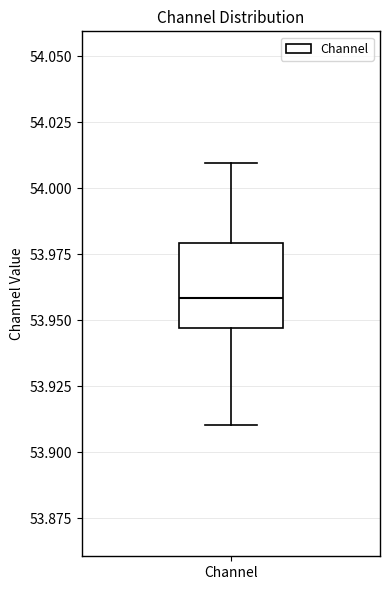

Transcribe this box plot: give where the median line is, the range the box spans, and where the two whiskers end, as read against the y-axis. The values are not printed on the chart, so give them approximately, as read against the axis.

median 53.960, box 53.945 to 53.980, whiskers 53.910 to 54.010